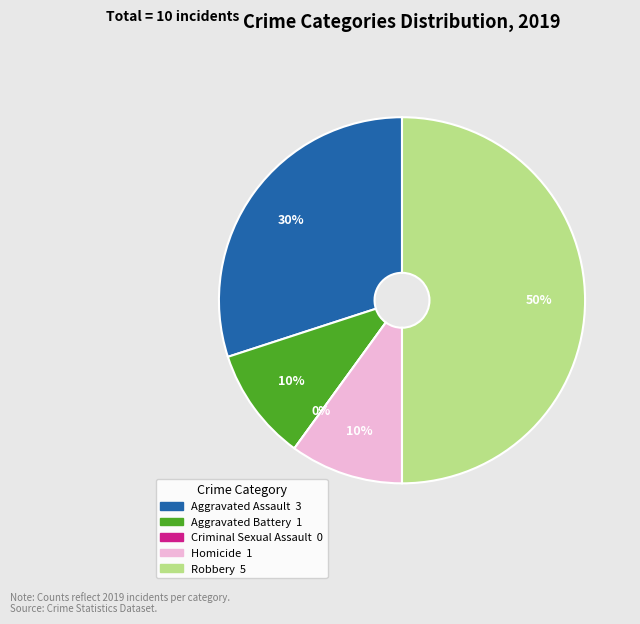

To the nearest percent, what percentage of the pie is Robbery?

50%